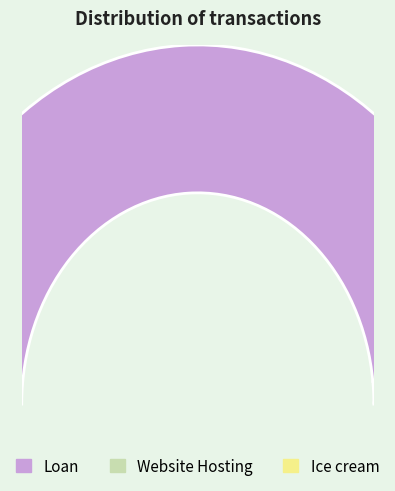

Is it true that Ice cream is 1% of the pie?

False